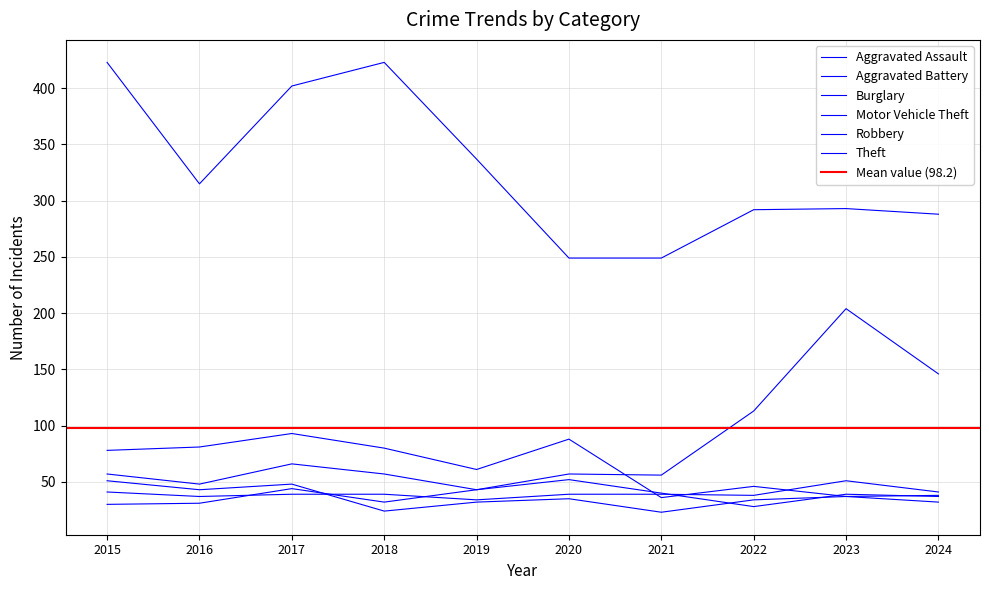

Rank the series at 2019 from lowest to highest value.

Robbery, Aggravated Assault, Aggravated Battery, Motor Vehicle Theft, Burglary, Theft